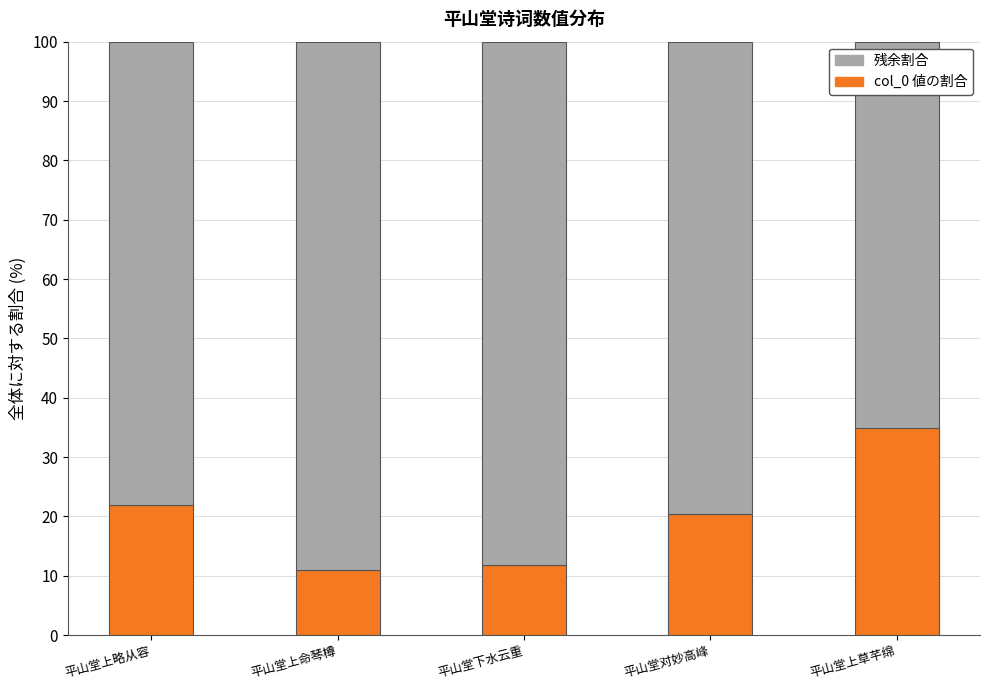

Does the chart contain any negative values?

No